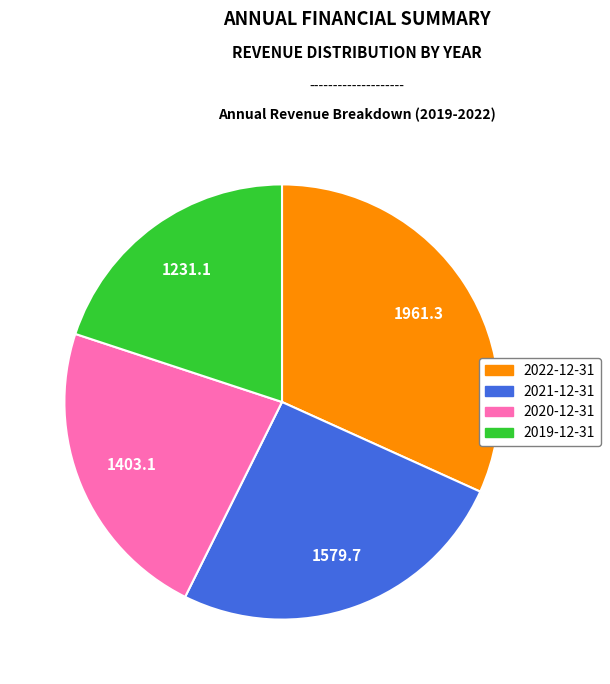

Is there any slice that represents more than half of the pie?

No